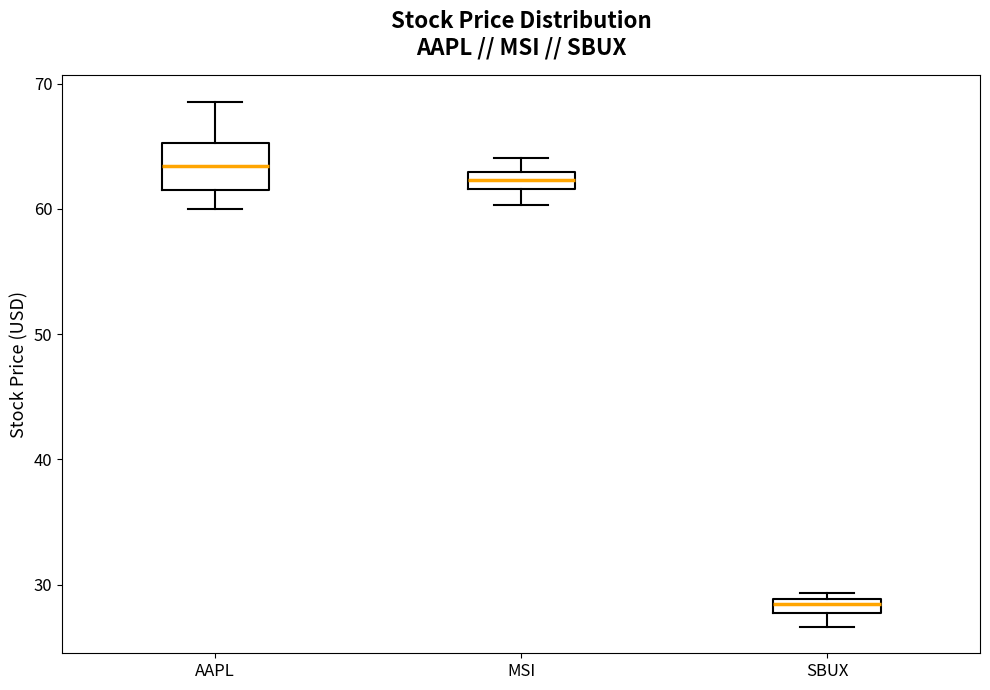

Where is the upper edge of the box for MSI on the y-axis? The values are not printed on the chart, so give them approximately, as read against the axis.

63